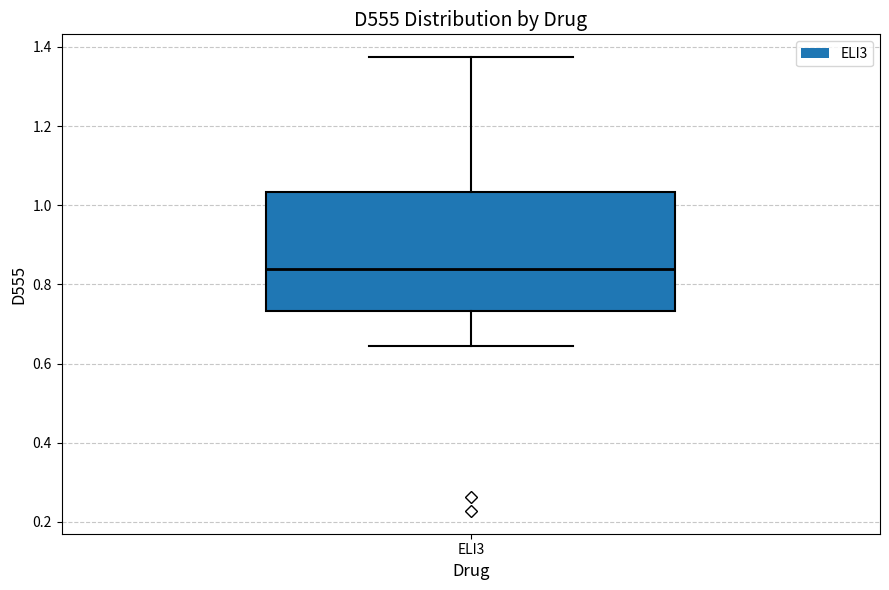

Where does the upper whisker of the box for ELI3 end on the y-axis? The values are not printed on the chart, so give them approximately, as read against the axis.

1.38